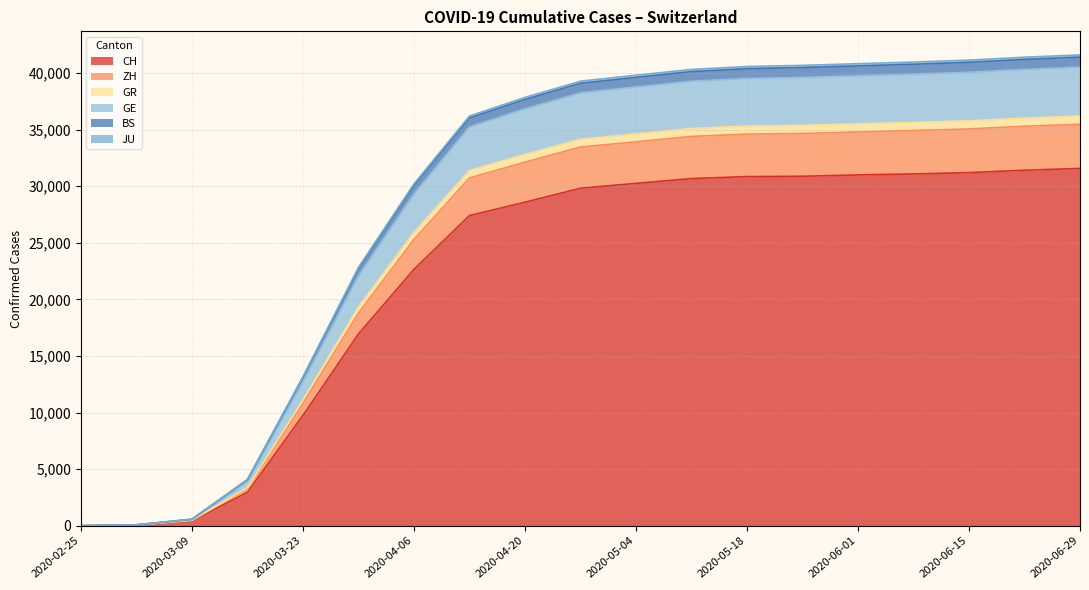

The value of CH at 2020-03-23 is 2913. True or false?

False